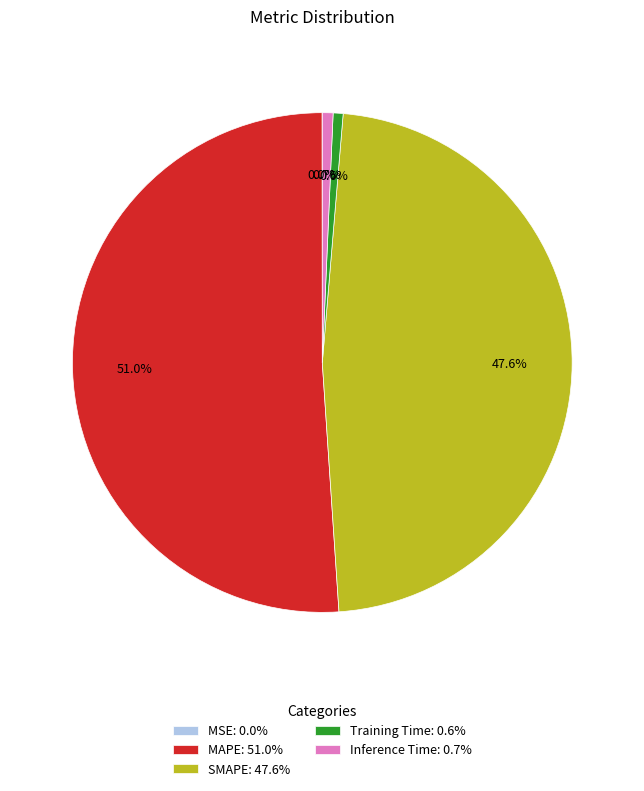

What is the ratio of the value at SMAPE to the value at MAPE?

0.9